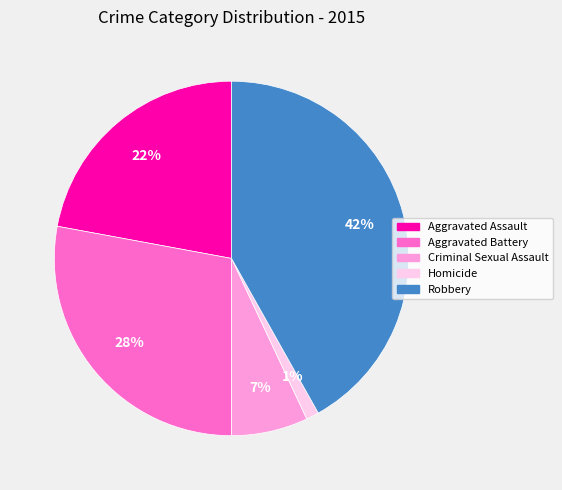

To the nearest percent, what portion does Criminal Sexual Assault represent?

7%